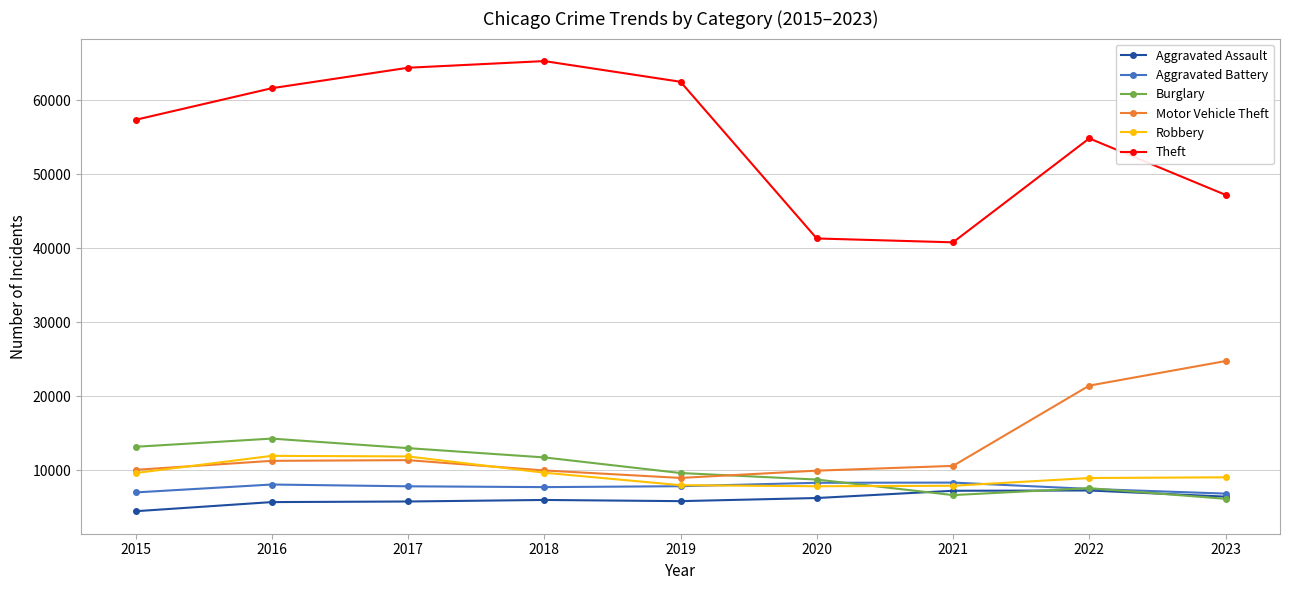

True or false: Aggravated Battery has more than 1 interior local peaks.

True